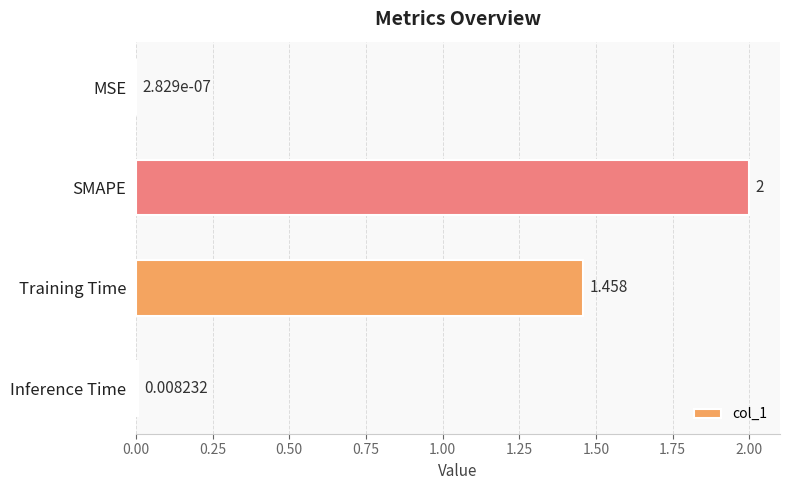

Which has a higher value, Training Time or Inference Time?

Training Time